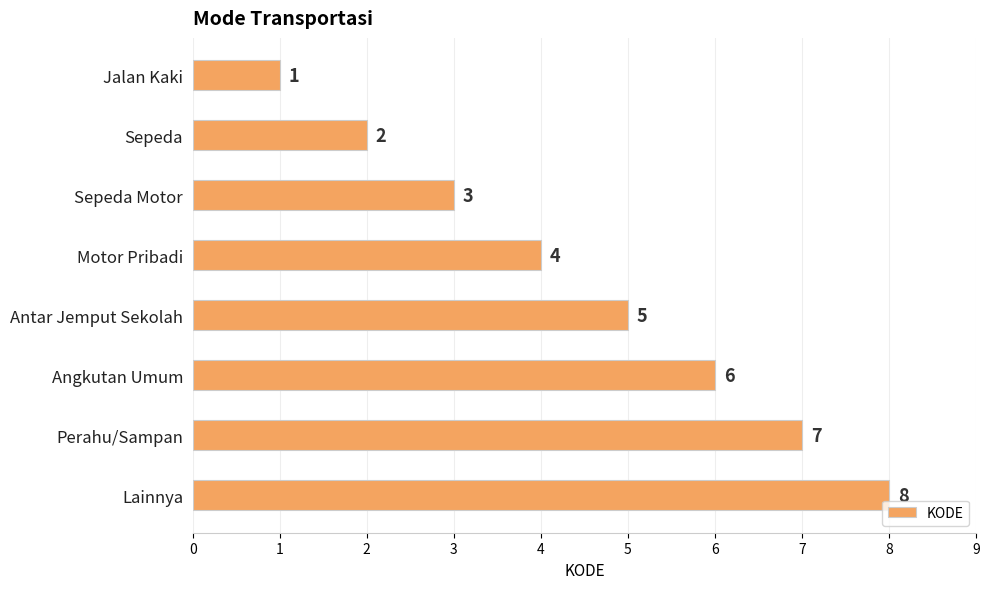

Where is the data nearest to the value 4?

Motor Pribadi